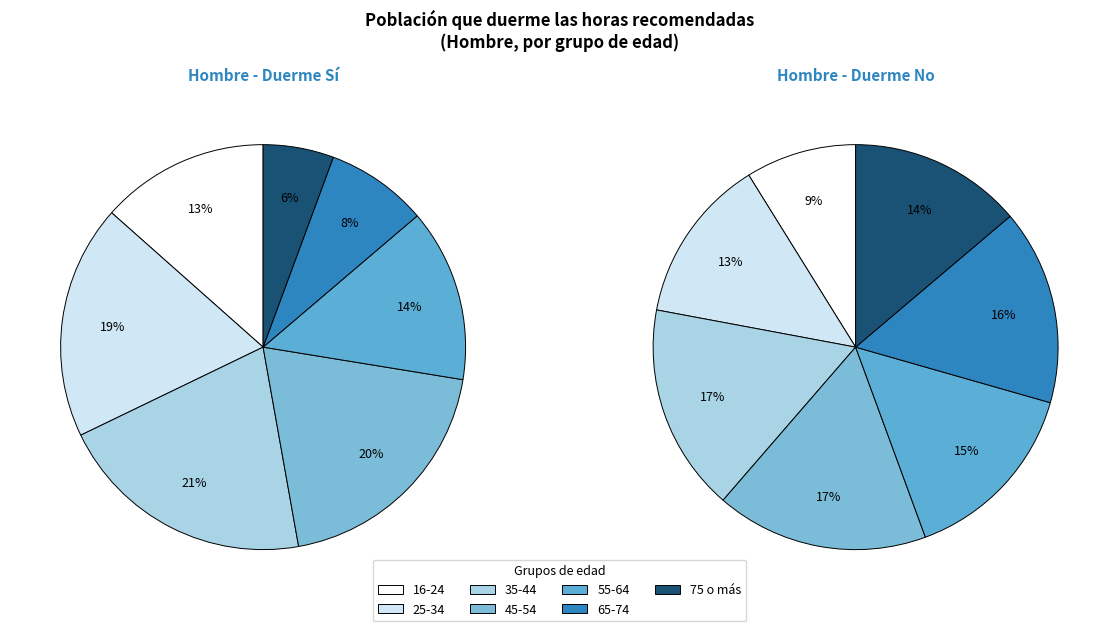

Is 65-74 the majority of the pie?

No